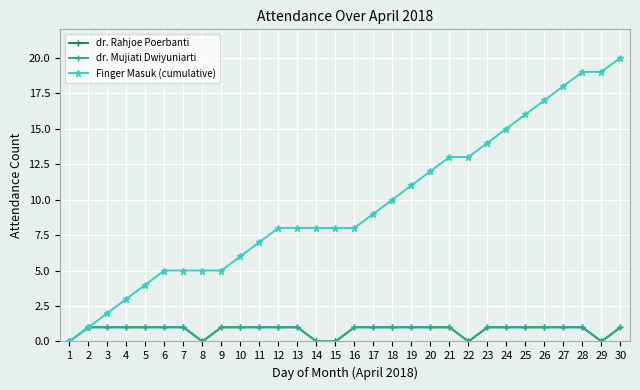

Reading left to right, extract all data points from this chart.

dr. Rahjoe Poerbanti: 1=0	2=1	3=1	4=1	5=1	6=1	7=1	8=0	9=1	10=1	11=1	12=1	13=1	14=0	15=0	16=1	17=1	18=1	19=1	20=1	21=1	22=0	23=1	24=1	25=1	26=1	27=1	28=1	29=0	30=1
dr. Mujiati Dwiyuniarti: 1=0	2=1	3=1	4=1	5=1	6=1	7=1	8=0	9=1	10=1	11=1	12=1	13=1	14=0	15=0	16=1	17=1	18=1	19=1	20=1	21=1	22=0	23=1	24=1	25=1	26=1	27=1	28=1	29=0	30=1
Finger Masuk (cumulative): 1=0	2=1	3=2	4=3	5=4	6=5	7=5	8=5	9=5	10=6	11=7	12=8	13=8	14=8	15=8	16=8	17=9	18=10	19=11	20=12	21=13	22=13	23=14	24=15	25=16	26=17	27=18	28=19	29=19	30=20